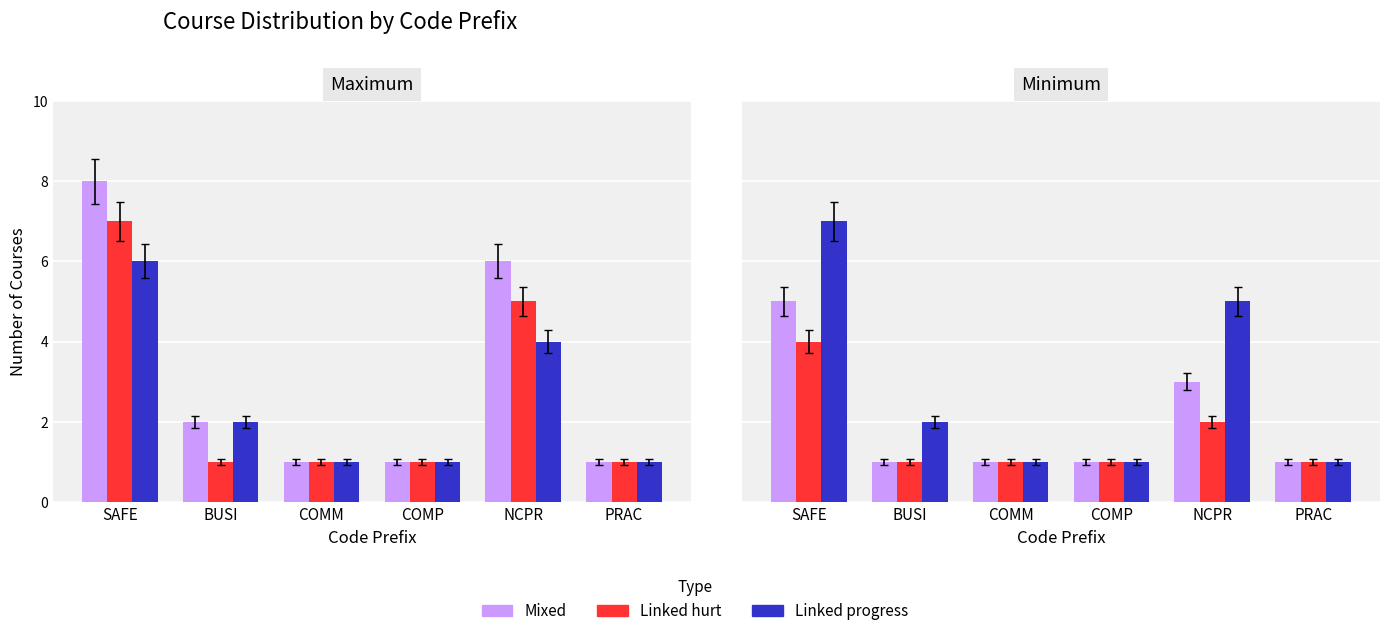

Does the chart contain stacked bars?

No